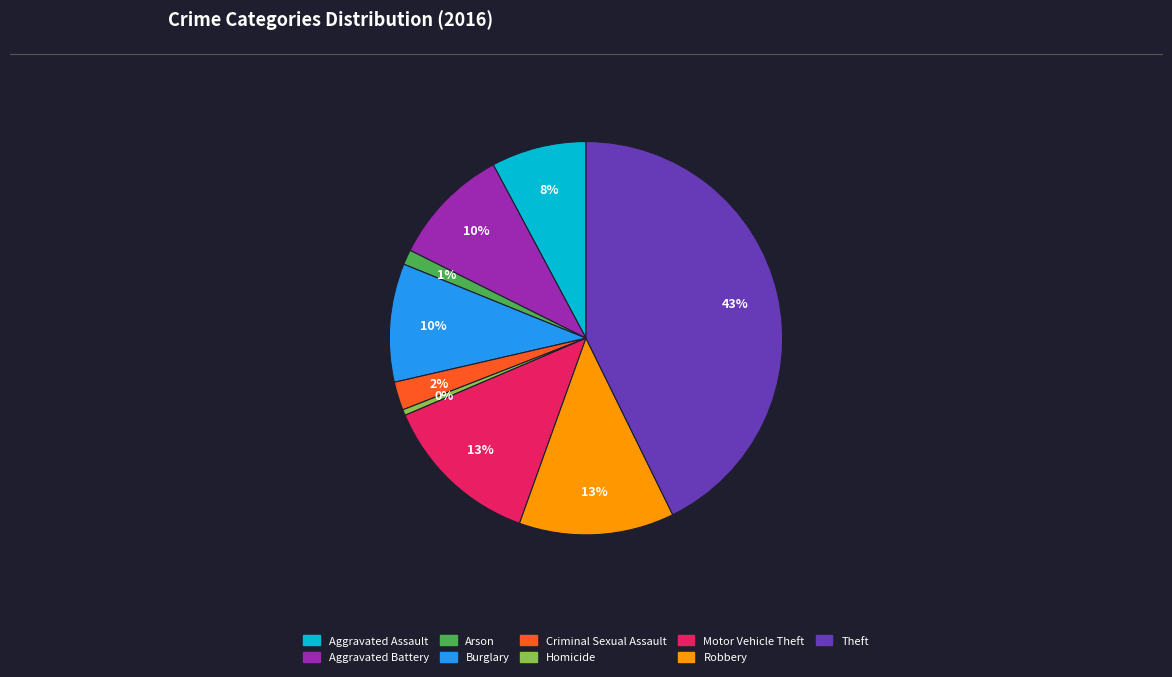

Count the number of slices in the pie.

9